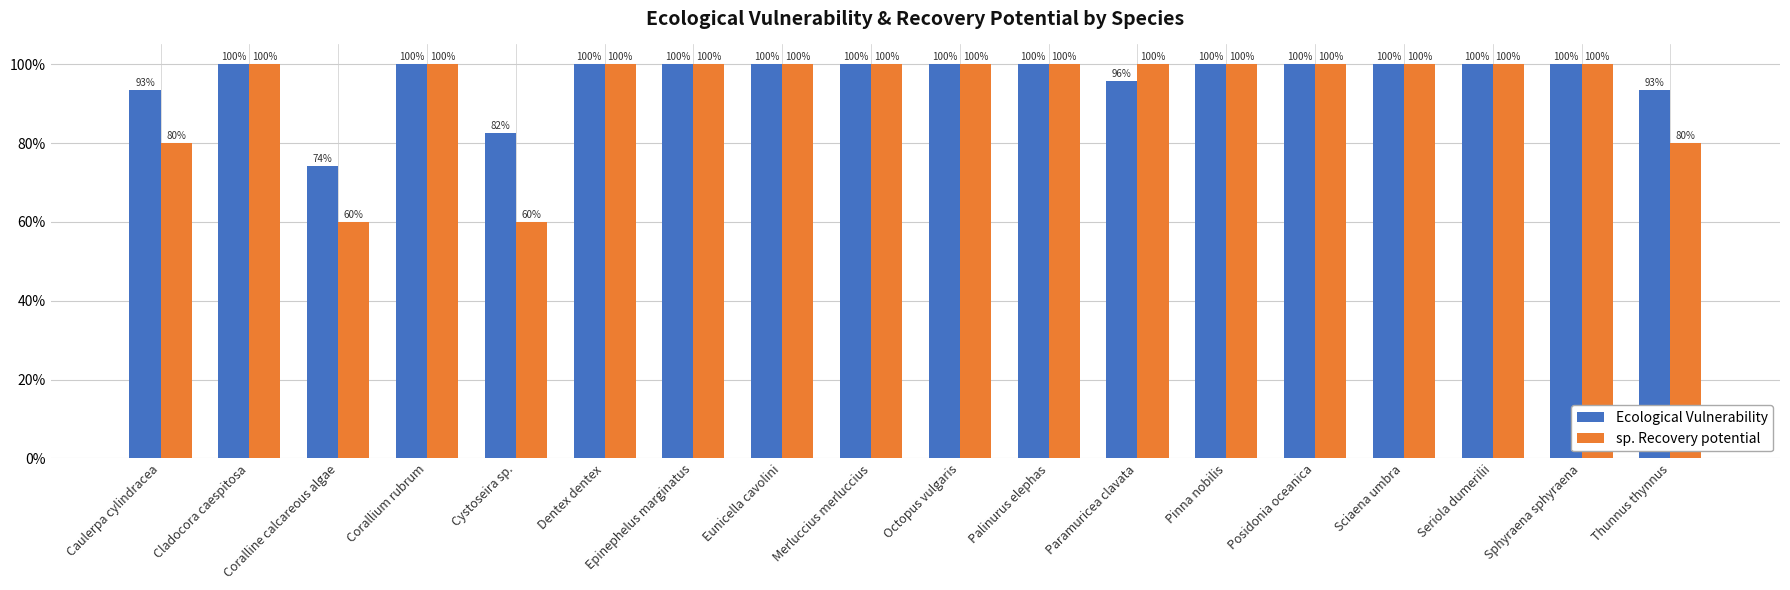

Rank the series at Dentex dentex from highest to lowest value.

Ecological Vulnerability, sp. Recovery potential